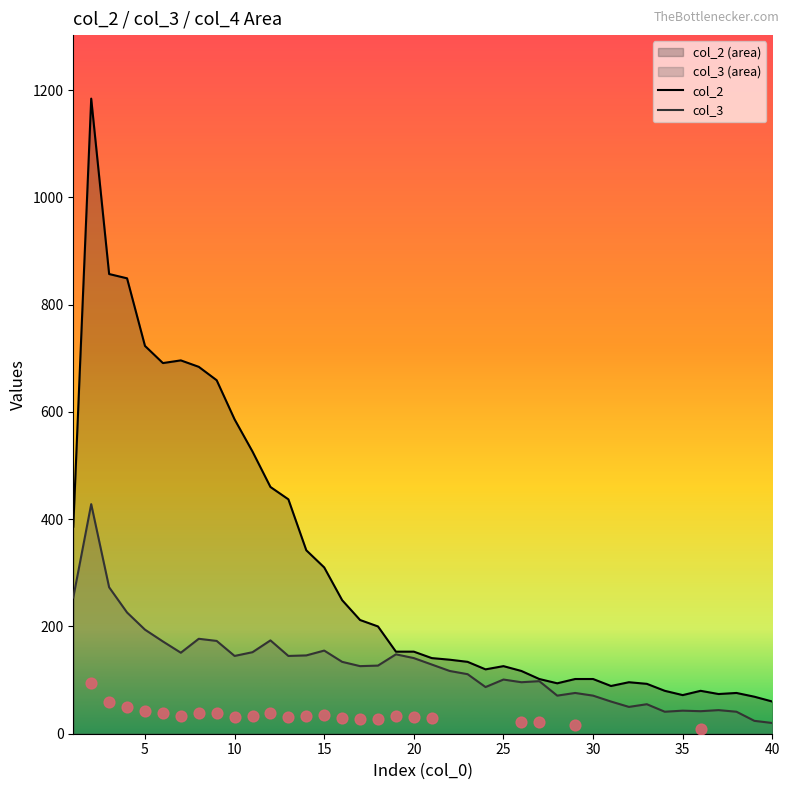

Which series reaches the minimum Y coordinate?

col_3